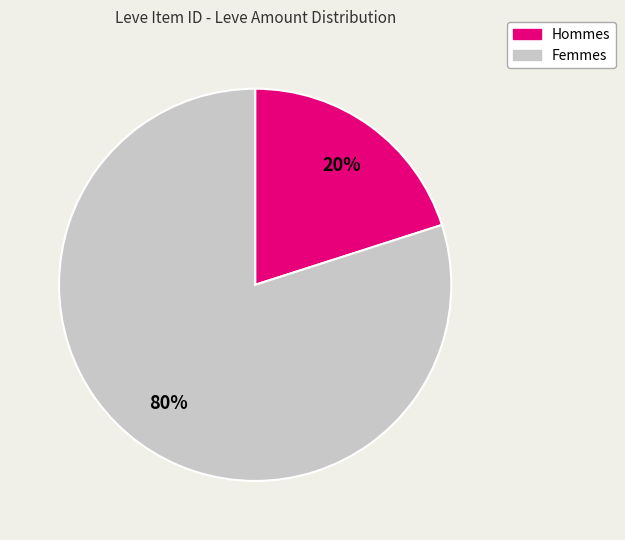

Count the number of slices in the pie.

2